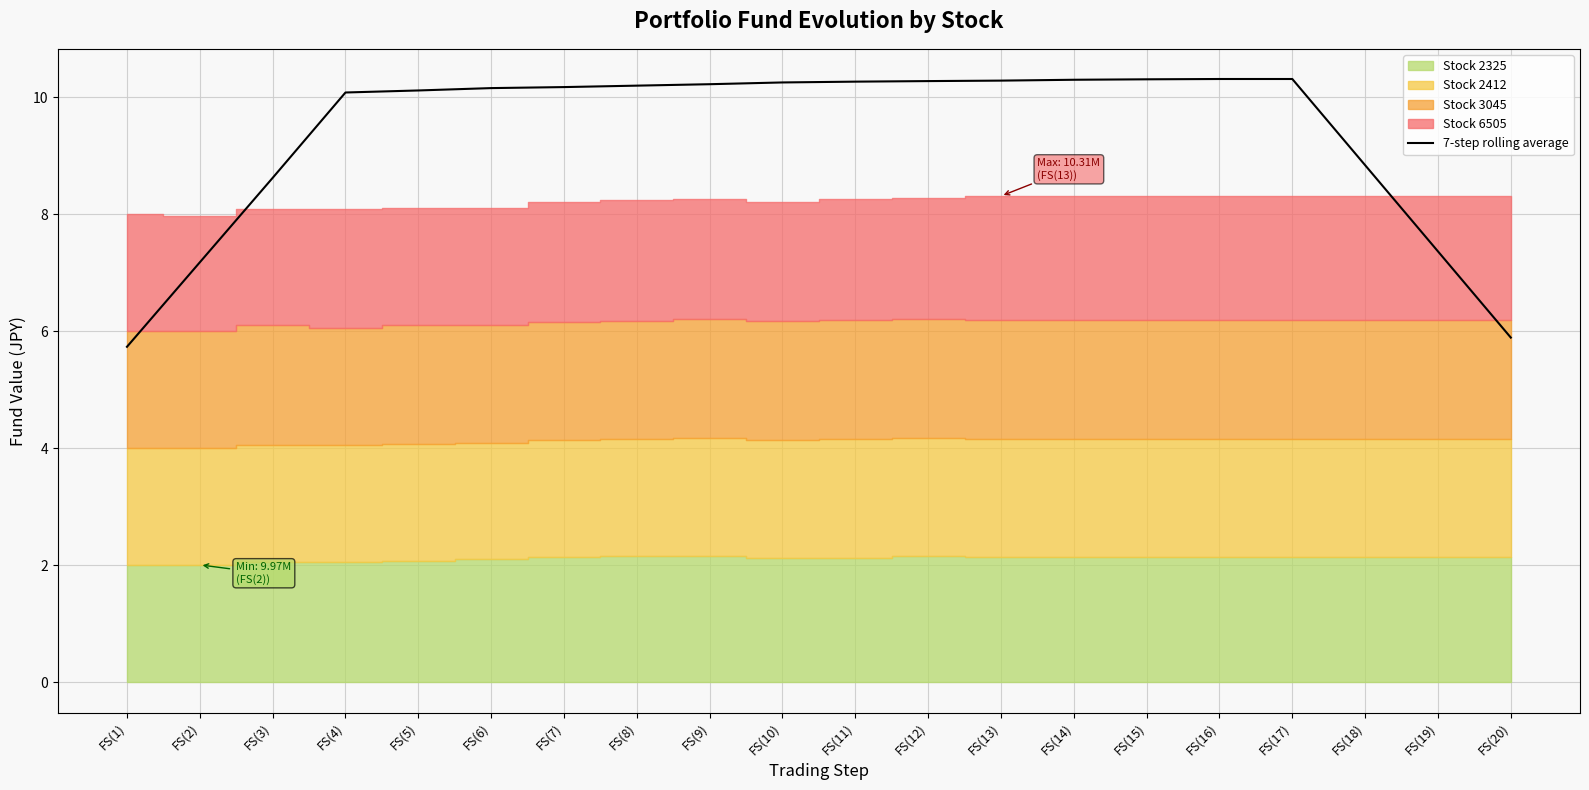

List the labels in order of value, smallest first.

FS(1), FS(20), FS(2), FS(19), FS(3), FS(18), FS(4), FS(5), FS(6), FS(7), FS(8), FS(9), FS(10), FS(11), FS(12), FS(13), FS(14), FS(15), FS(16), FS(17)